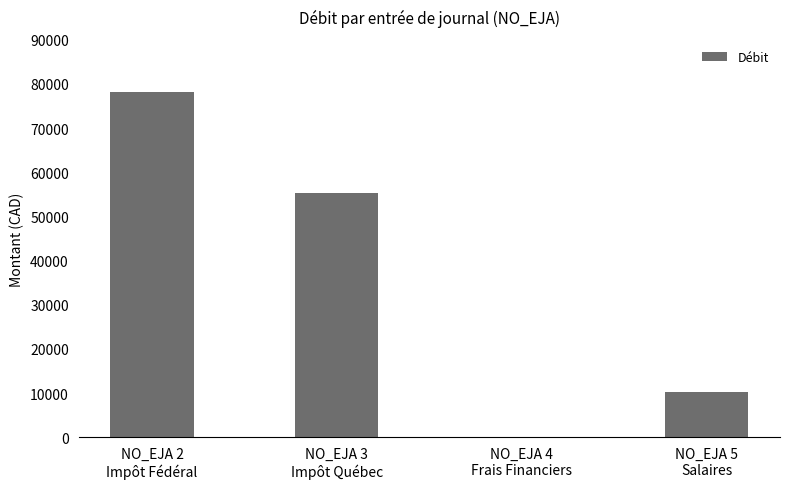

Are the bars grouped side by side (vs. stacked)?

No